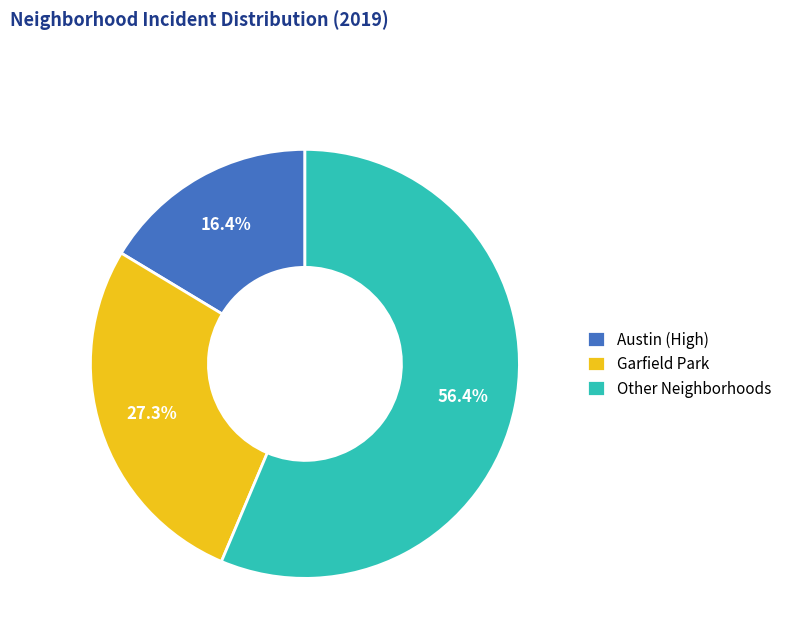

What percentage do Other Neighborhoods and Austin (High) together represent?

72.7%